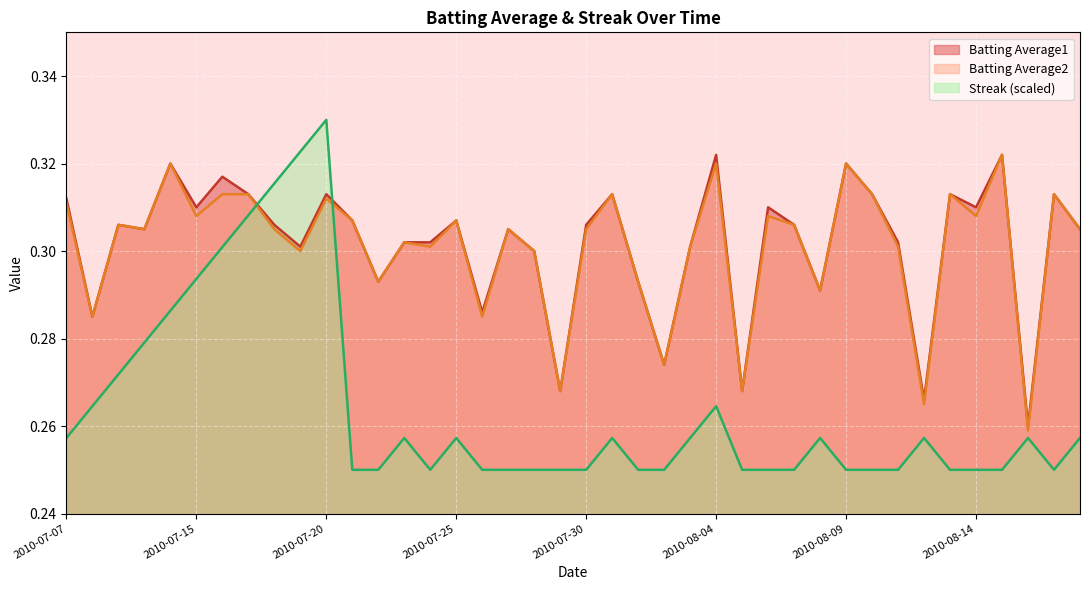

How many interior local peaks does the Batting Average1 series have?

13